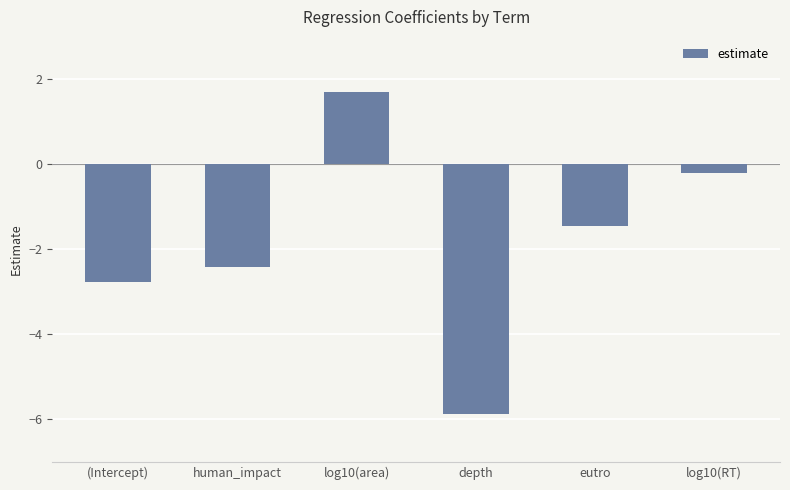

What position from the left is log10(RT)?

6